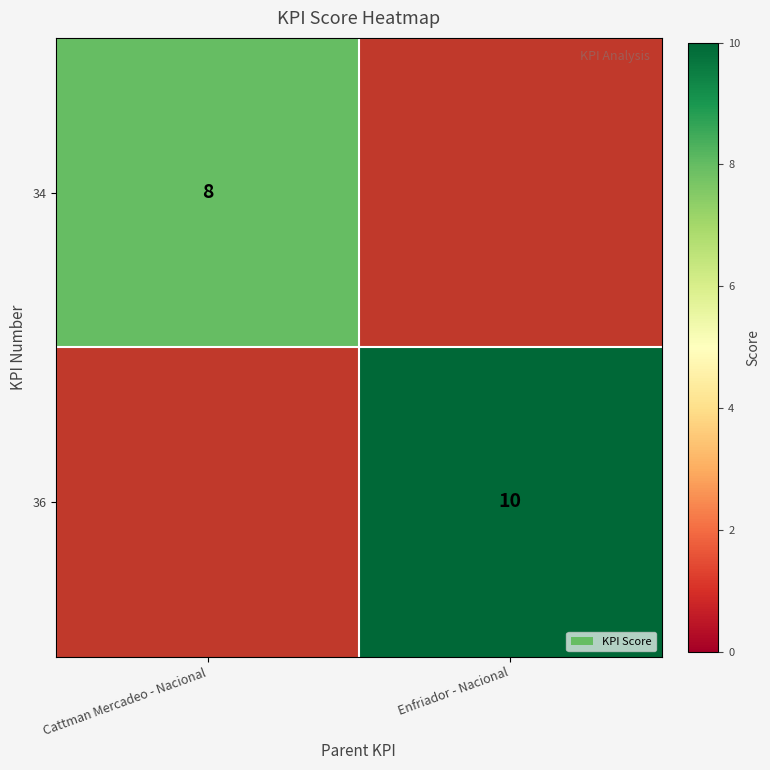

At which category does the chart reach its peak across all series?

Enfriador - Nacional